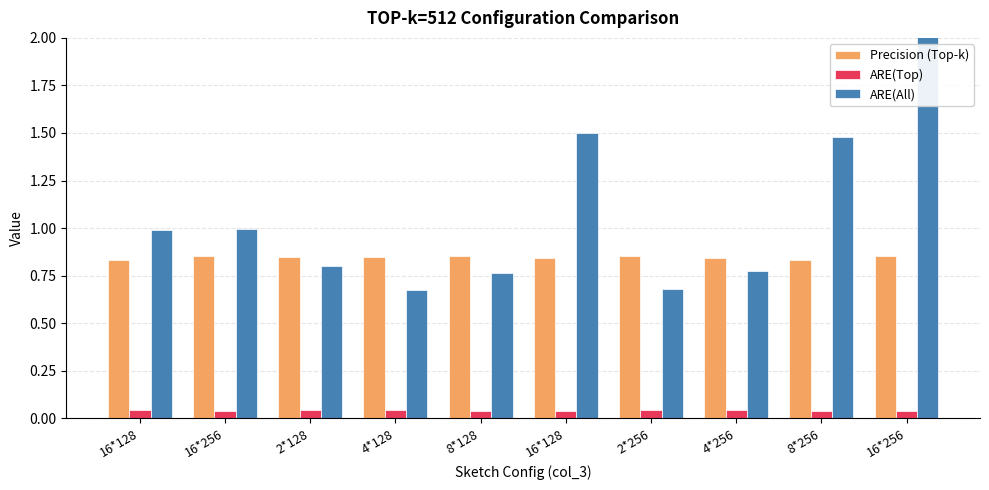

Is it true that ARE(All) equals 1.1 at 8*128?

False